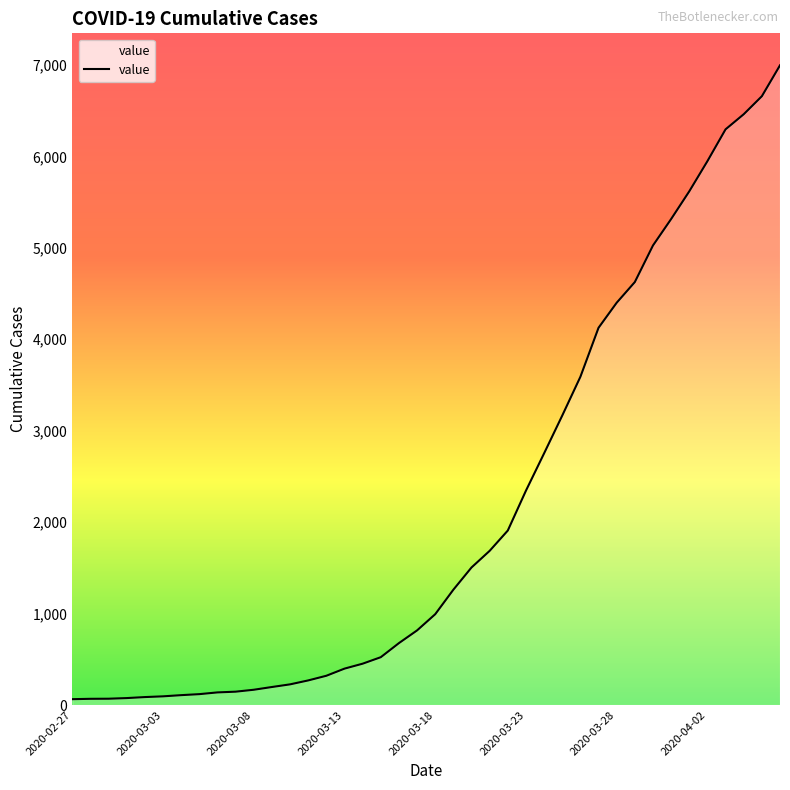

How many distinct data groups are displayed?

1